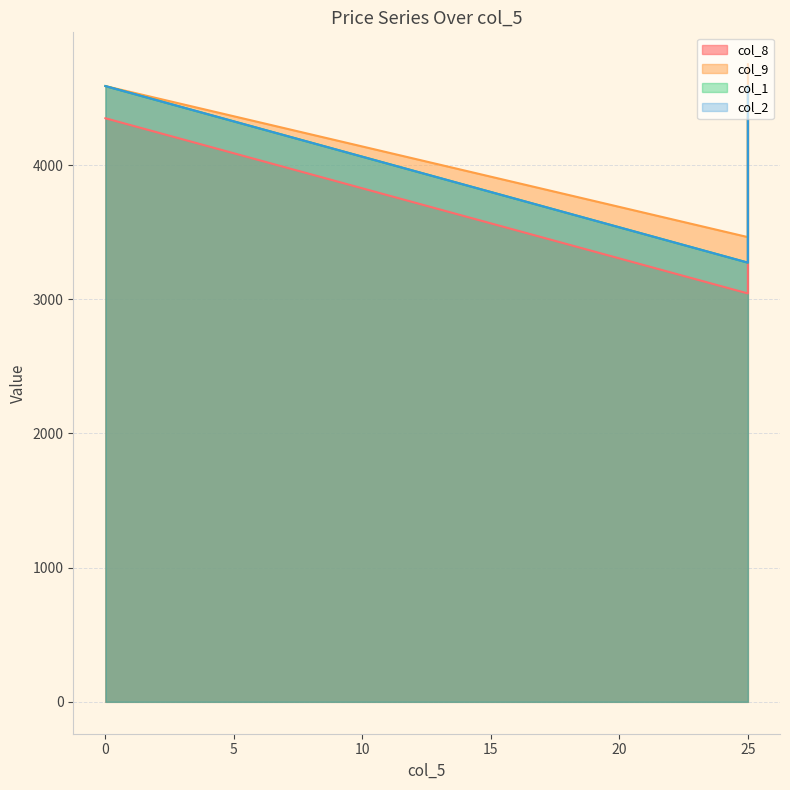

How many lines are shown in the chart?

4